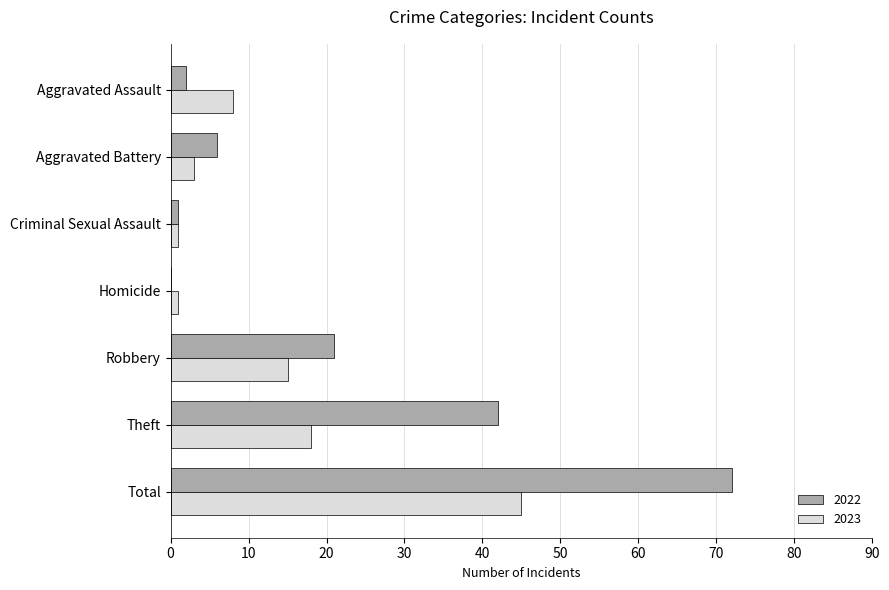

What is the maximum value shown in the chart?

72